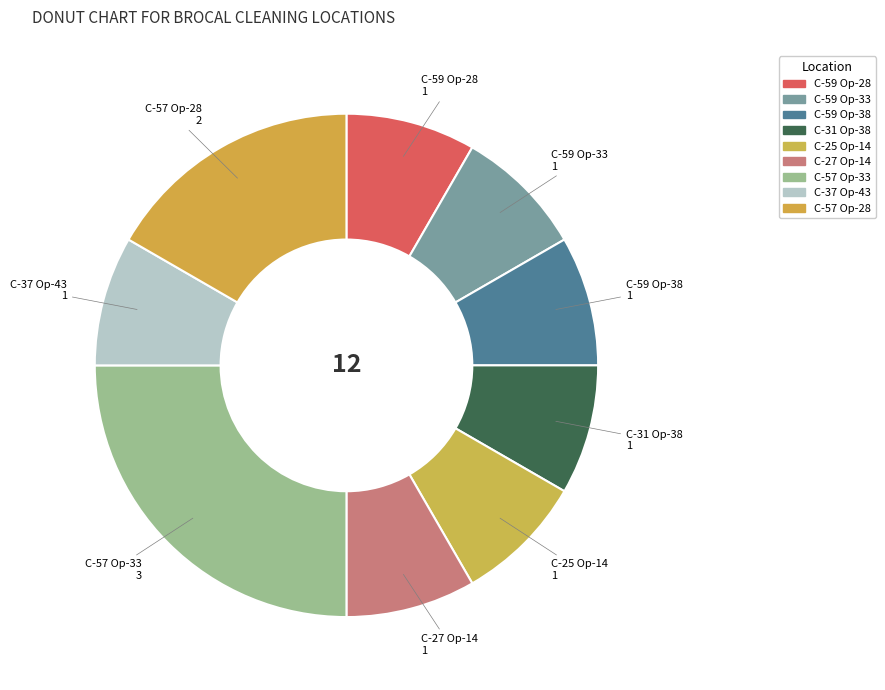

How many slices are in this pie chart?

9